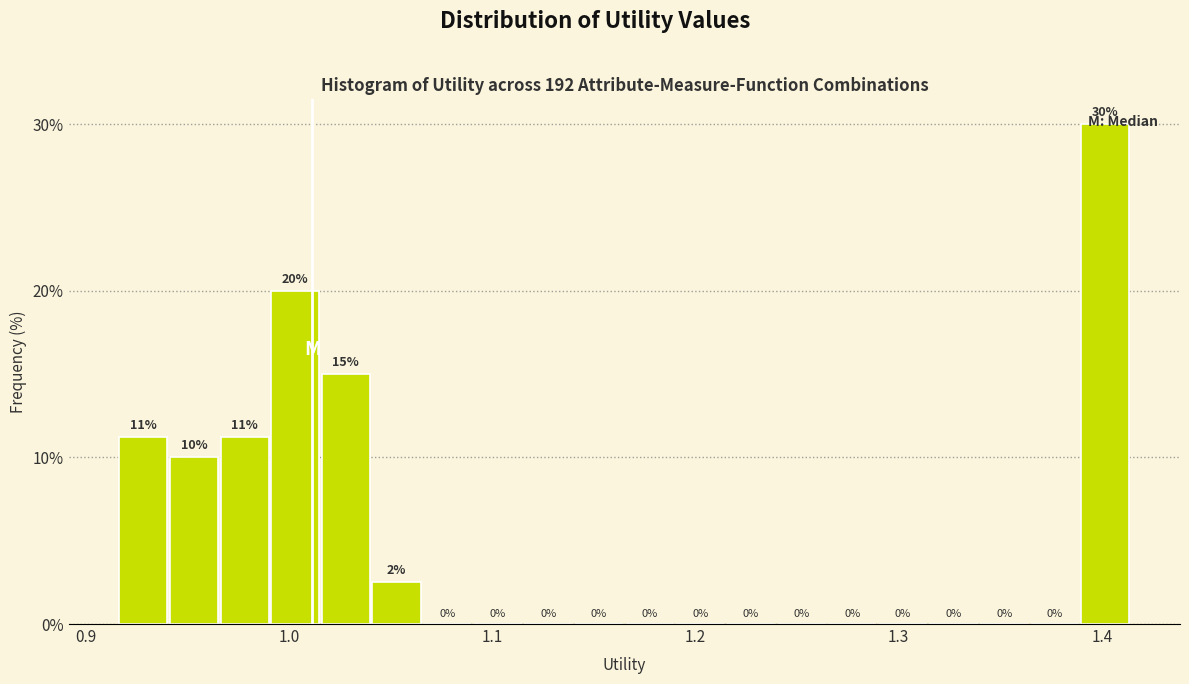

Read against the x-axis, roughly where is the centre of the tallest bar?

1.40